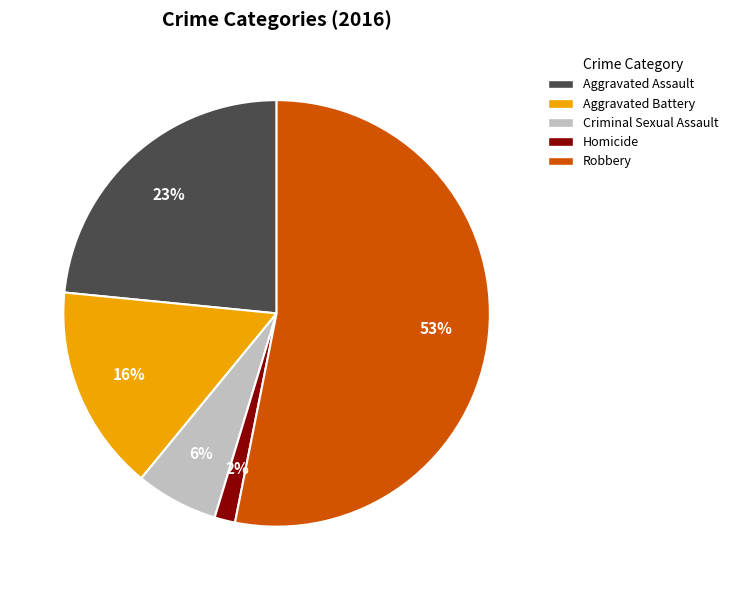

Count the number of slices in the pie.

5